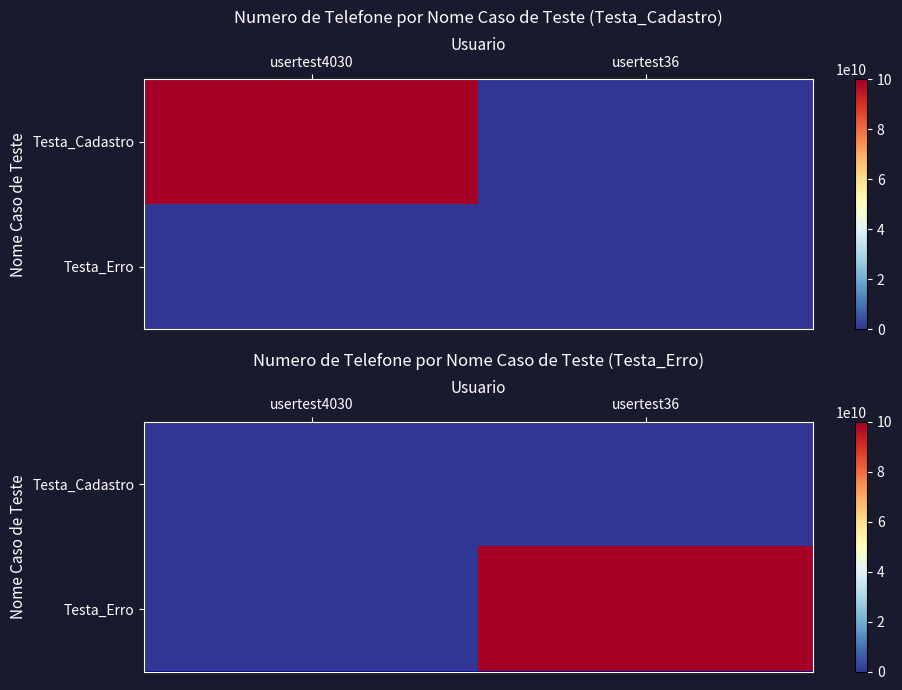

Between usertest4030 and usertest36, which series saw the biggest shift?

Testa_Erro